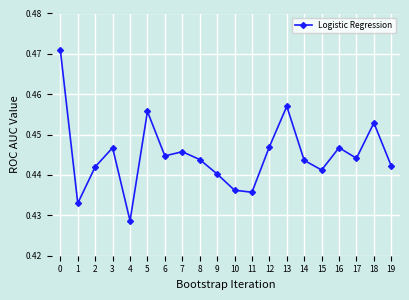

The chart shows a value of 0.7 at 6. True or false?

False